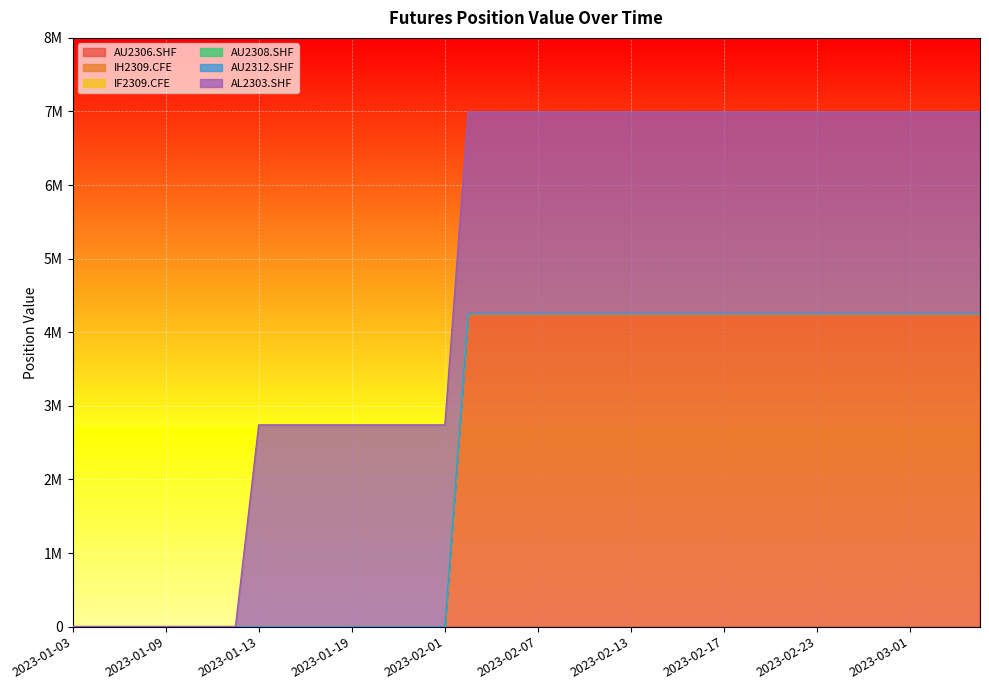

Is the value of AU2308.SHF at 2023-02-13 greater than the value of AU2312.SHF at 2023-03-01?

No